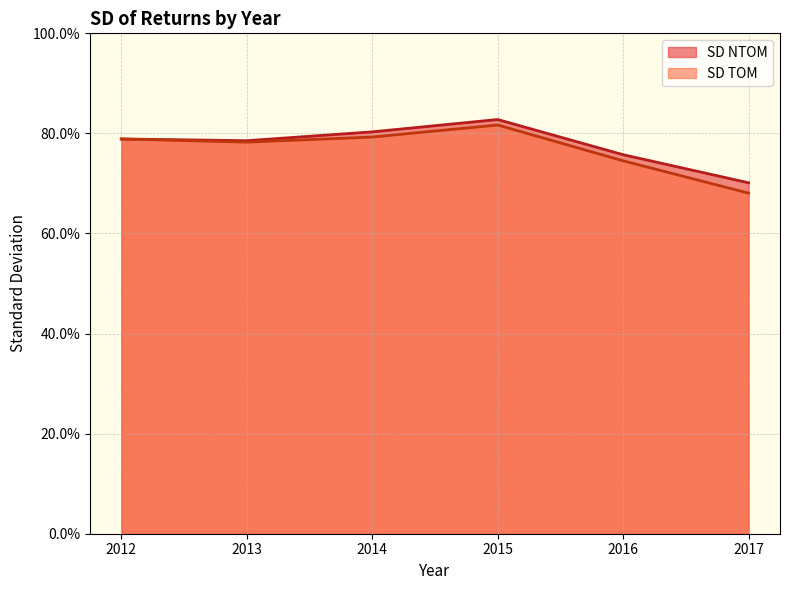

True or false: SD NTOM and SD TOM cross at least once.

False